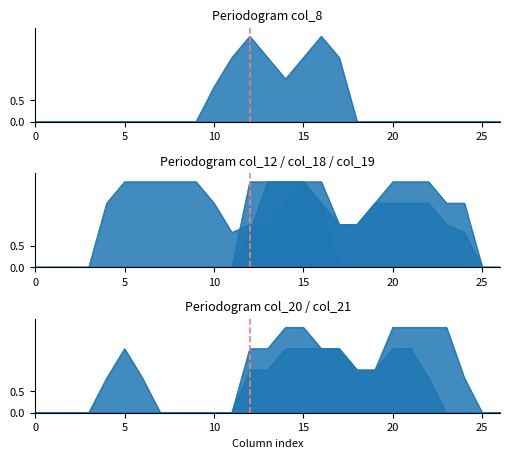

Between which two adjacent categories do col_8 and col_20 first intersect?

15 and 16